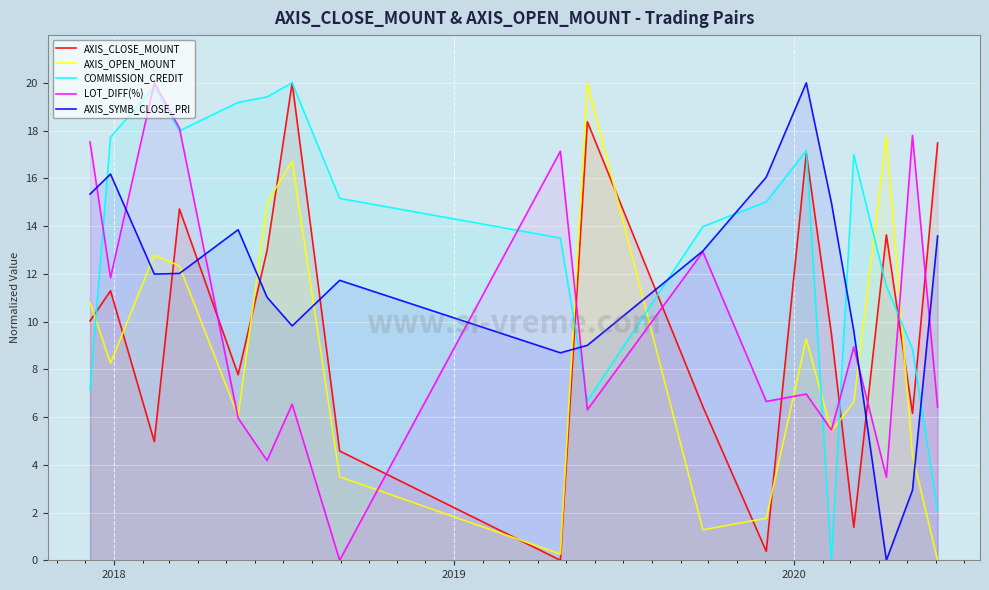

How many values in the AXIS_CLOSE_MOUNT series are below 10?

9